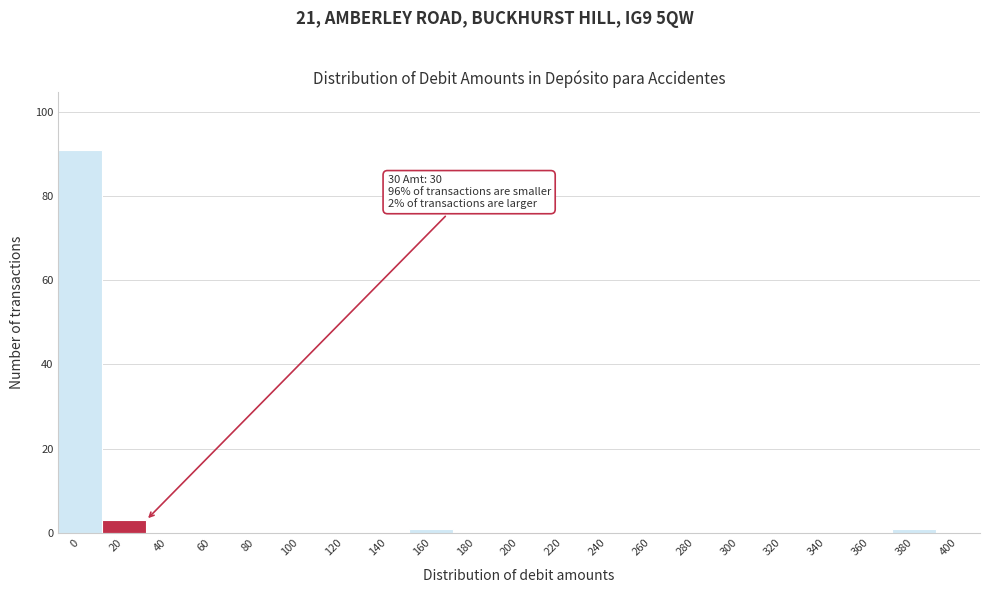

Reading left to right, transcribe all the data shown in this chart.

0=91	20=3	40=0	60=0	80=0	100=0	120=0	140=0	160=1	180=0	200=0	220=0	240=0	260=0	280=0	300=0	320=0	340=0	360=0	380=1	400=0